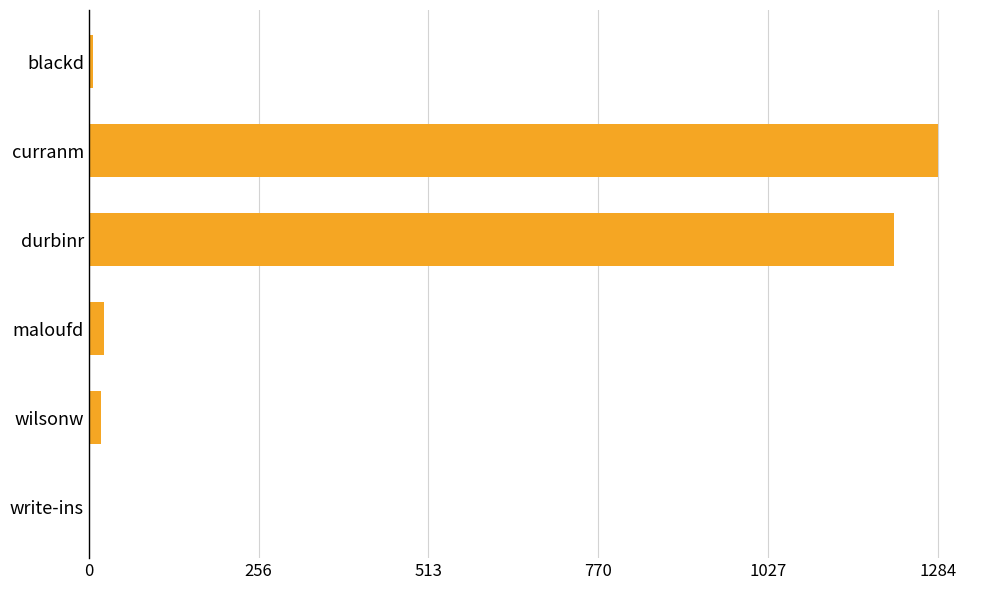

Is it true that the value at durbinr is 1218?

True